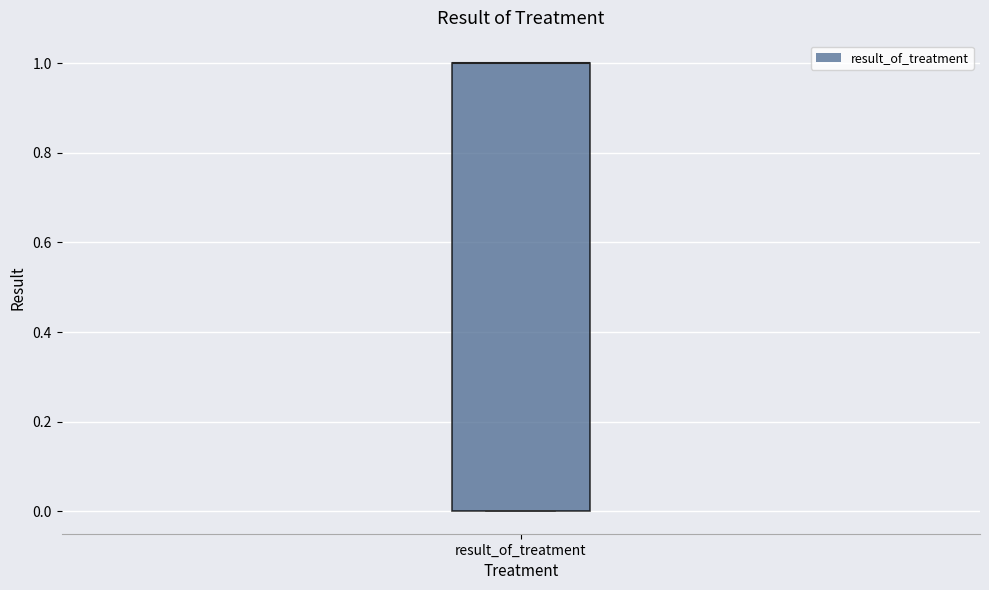

Transcribe this box plot: give where the median line is, the range the box spans, and where the two whiskers end, as read against the y-axis. The values are not printed on the chart, so give them approximately, as read against the axis.

median 1 (drawn on the box's upper edge), box 0 to 1, whiskers 0 to 1